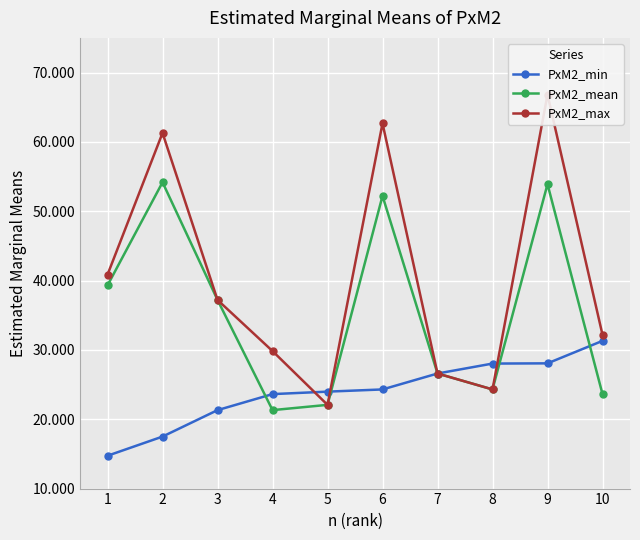

What is the sum of all PxM2_mean values?

354712.5